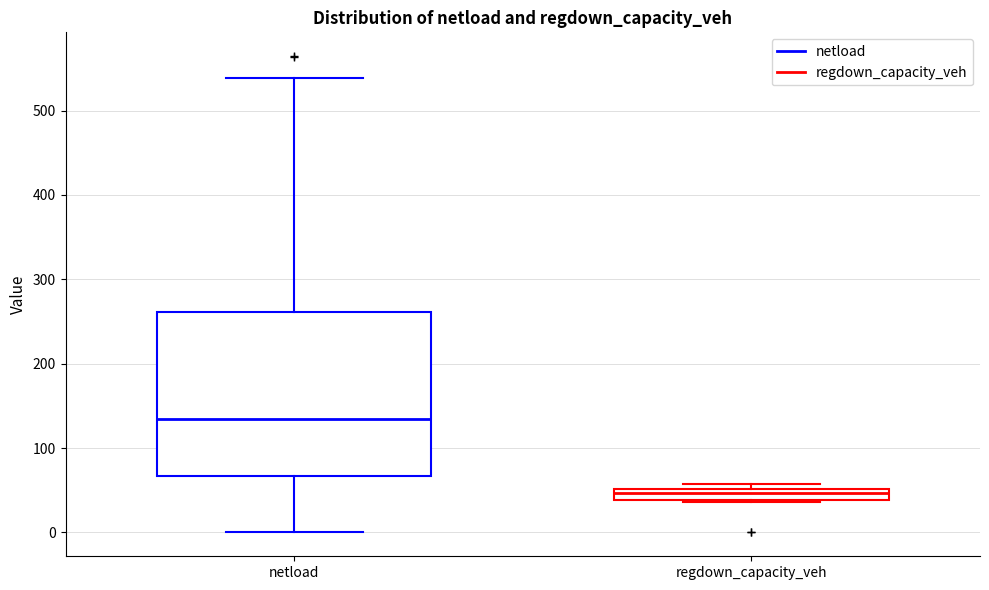

Which box has the lowest median line?

regdown_capacity_veh